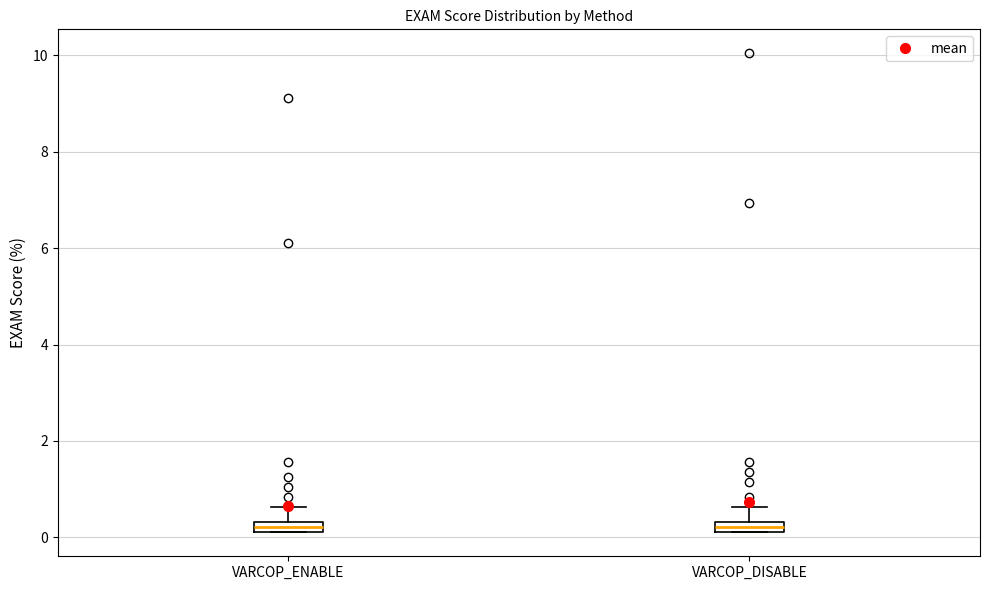

Where is the lower edge of the box for VARCOP_DISABLE on the y-axis? The values are not printed on the chart, so give them approximately, as read against the axis.

0.2